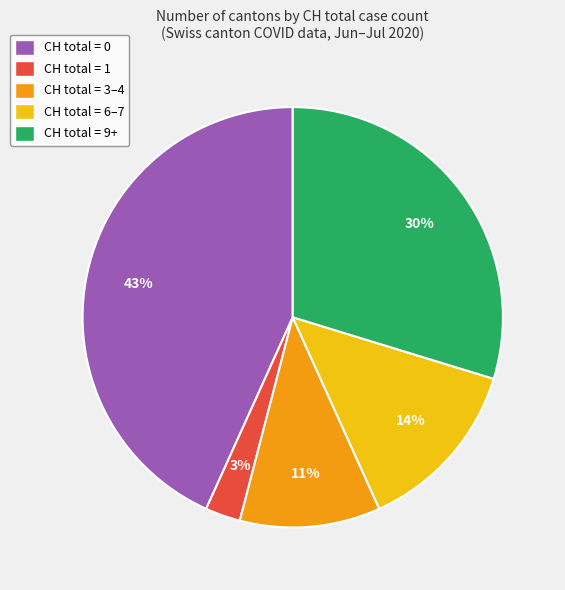

Is it true that CH total = 9+ is 20% of the pie?

False